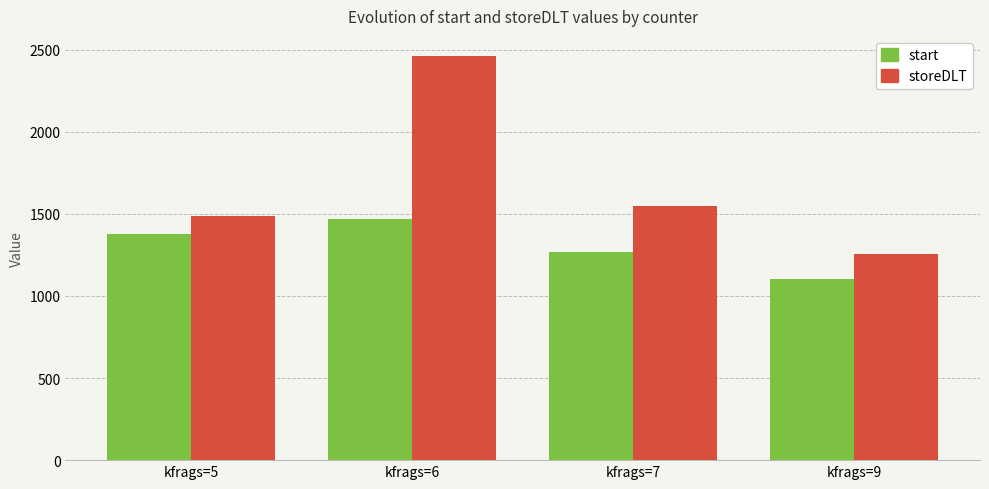

True or false: storeDLT has a value of 1547.0 at kfrags=7.

True